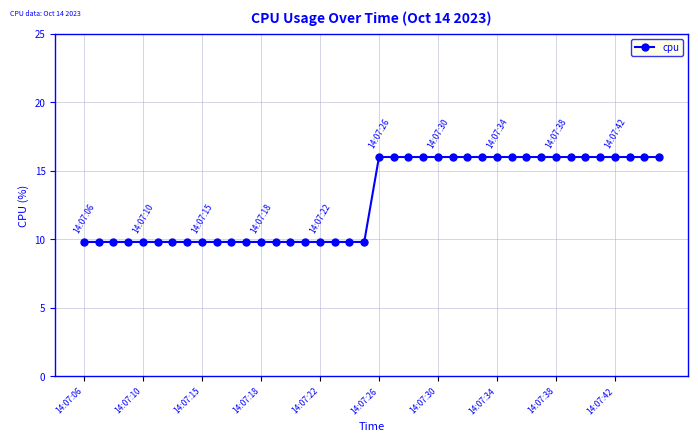

What is the difference between the second highest and second lowest values?

6.2